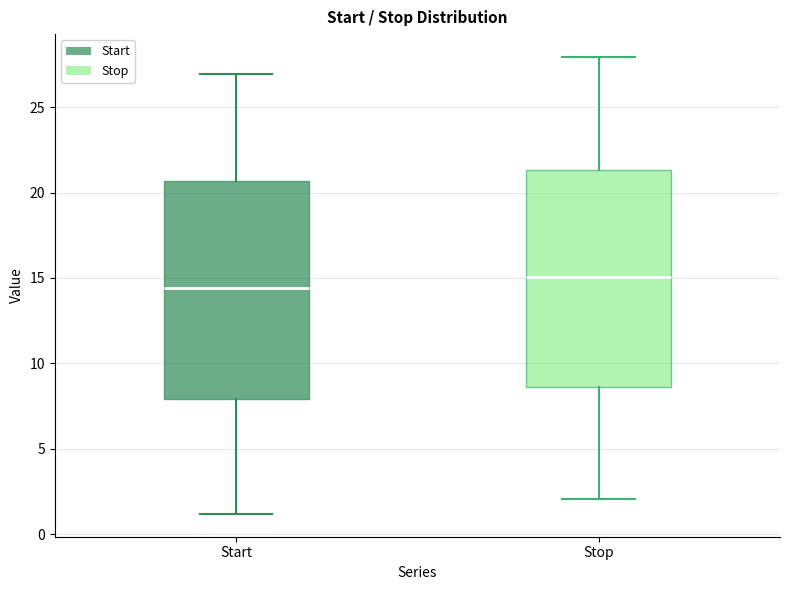

Which box's median line is the highest?

Stop